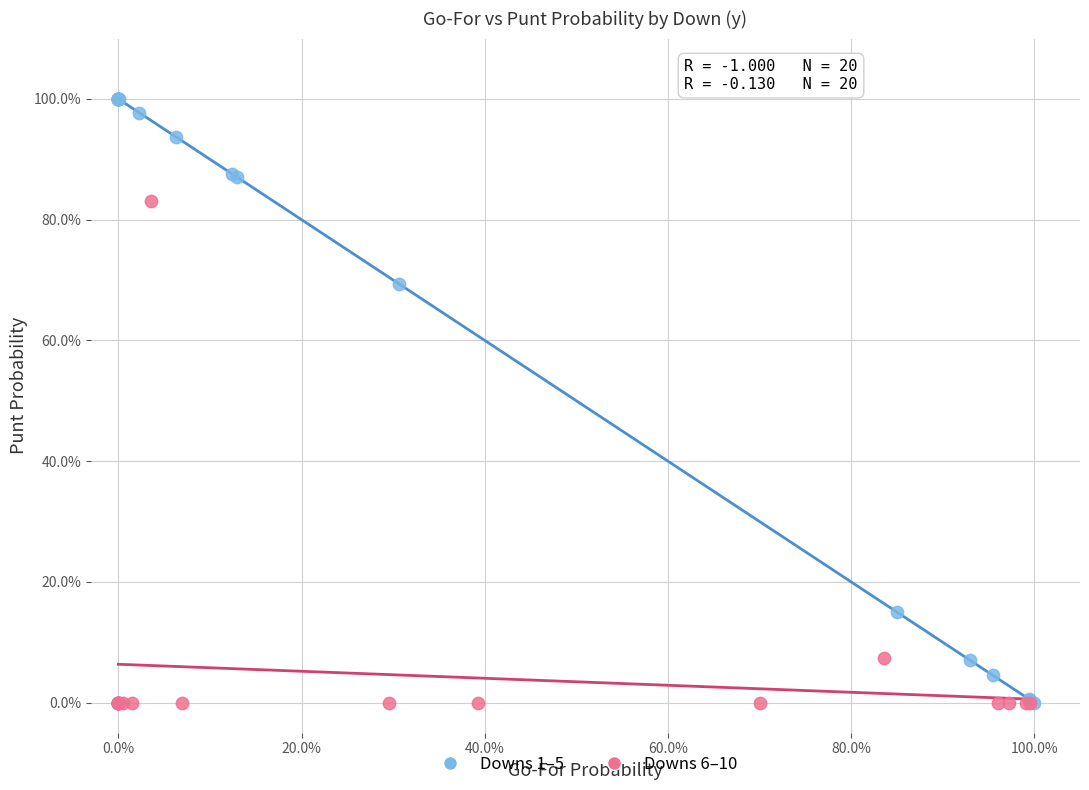

What are all the series names shown in the legend?

Downs 1–5, Downs 6–10